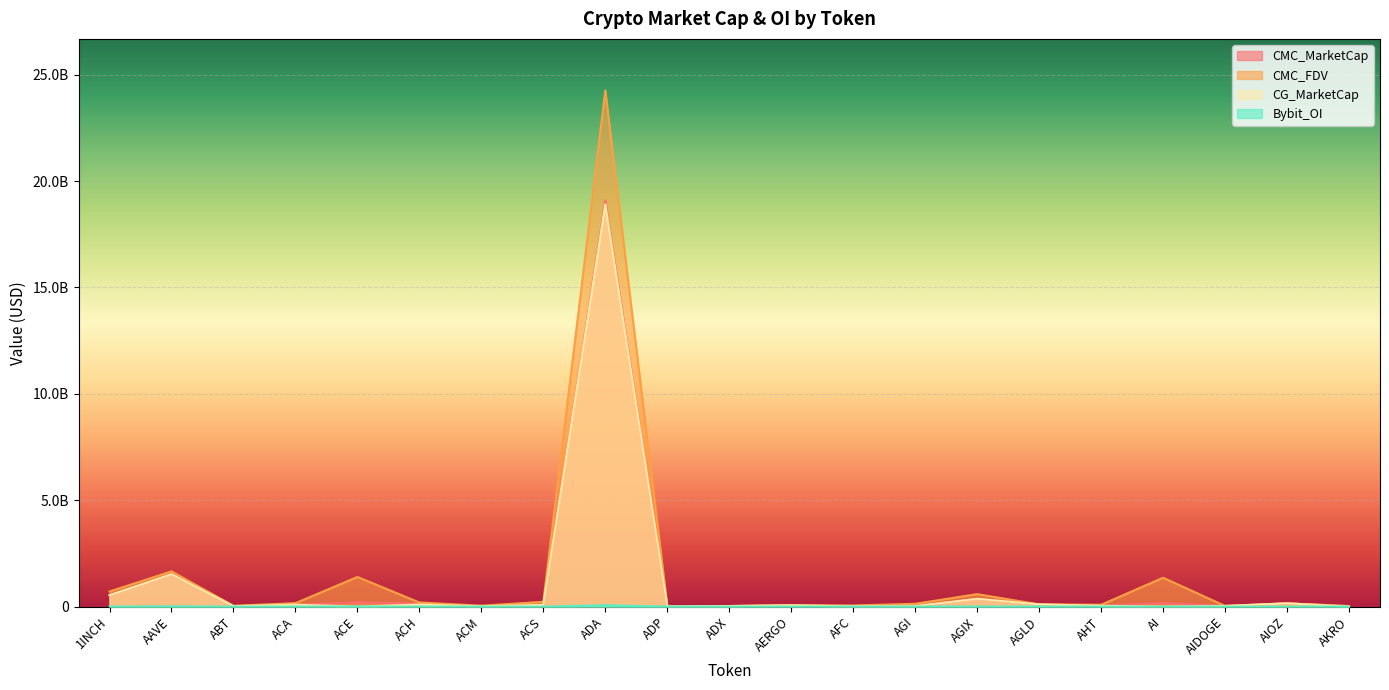

Between AIOZ and AKRO, which is larger?

AIOZ